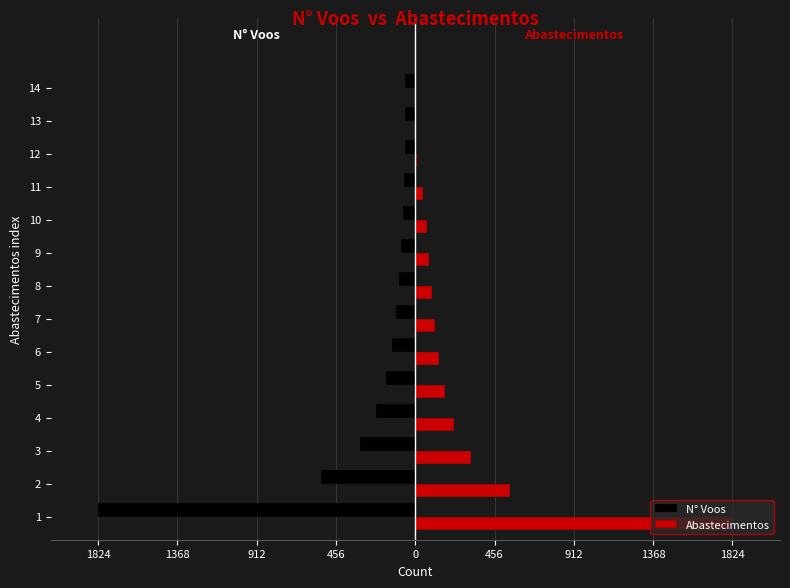

What are all the series names shown in the legend?

N° Voos, Abastecimentos